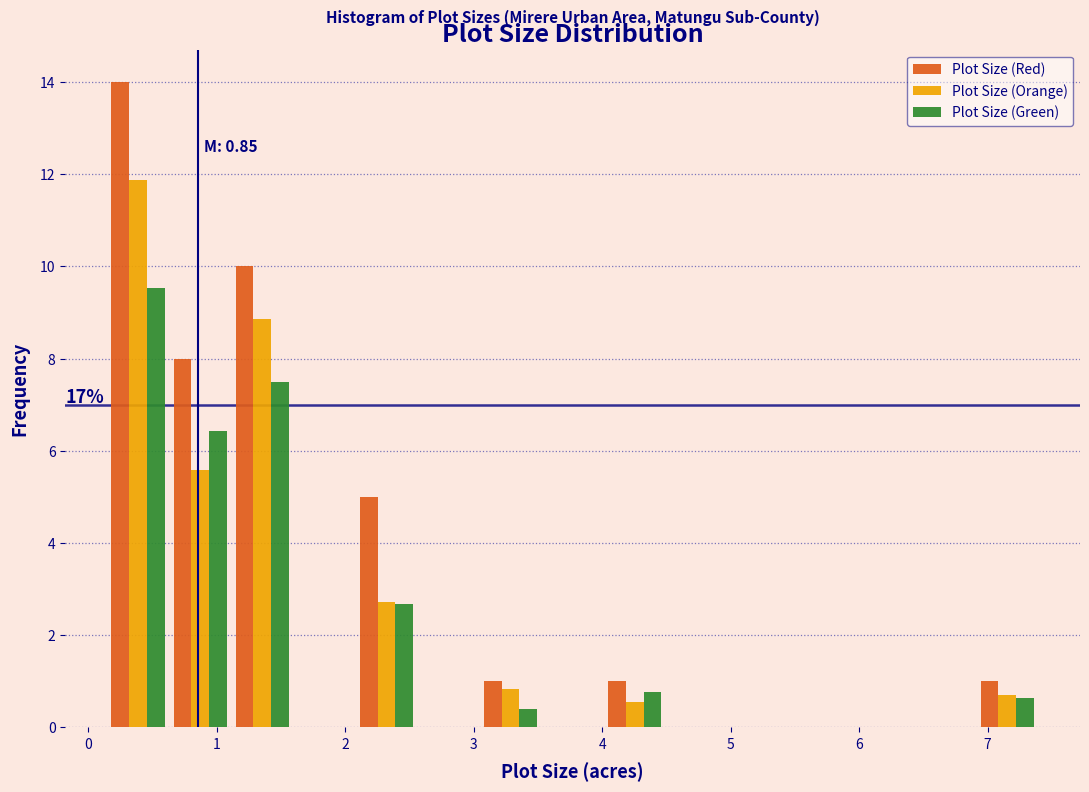

In the Plot Size (Red) series, which range on the x-axis has the tallest bar?

0.1 to 0.6